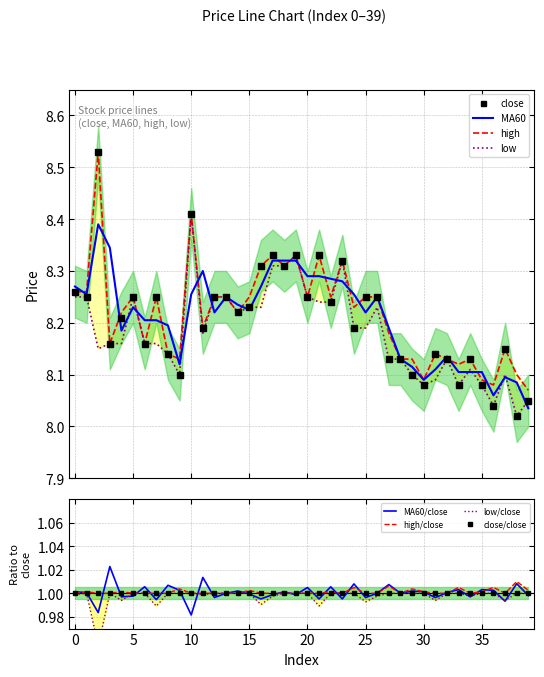

Where is the first local maximum for close?

2